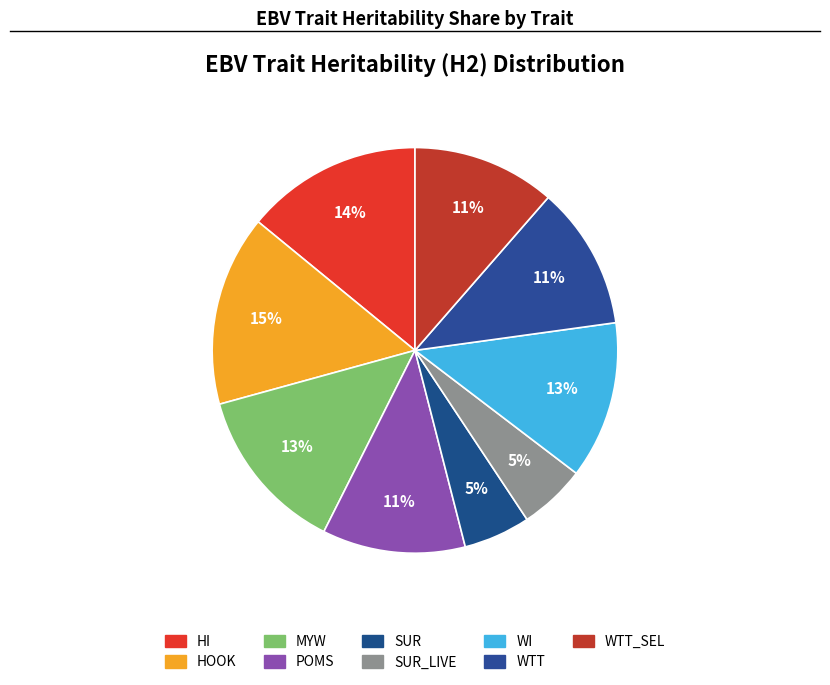

How many segments does this pie chart have?

9